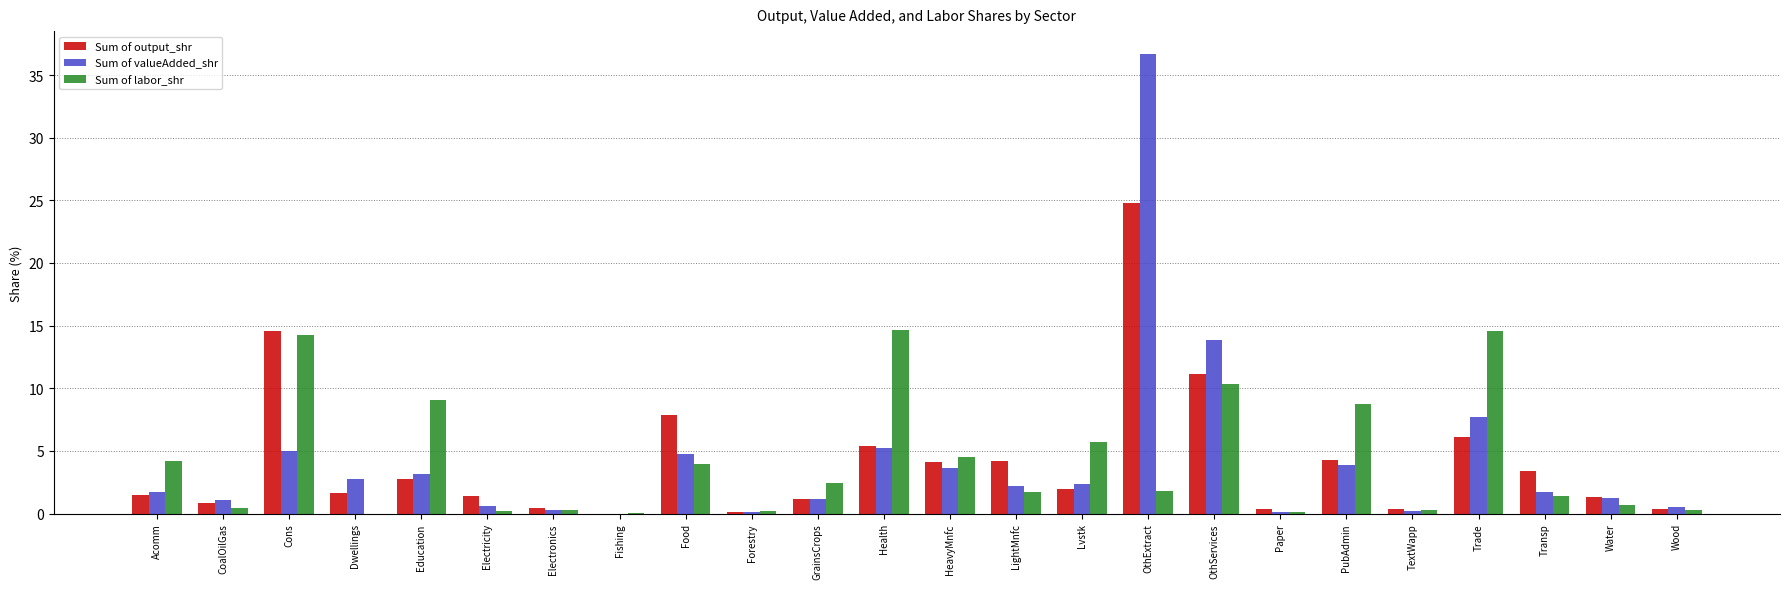

At which label does Sum of valueAdded_shr reach its peak?

OthExtract